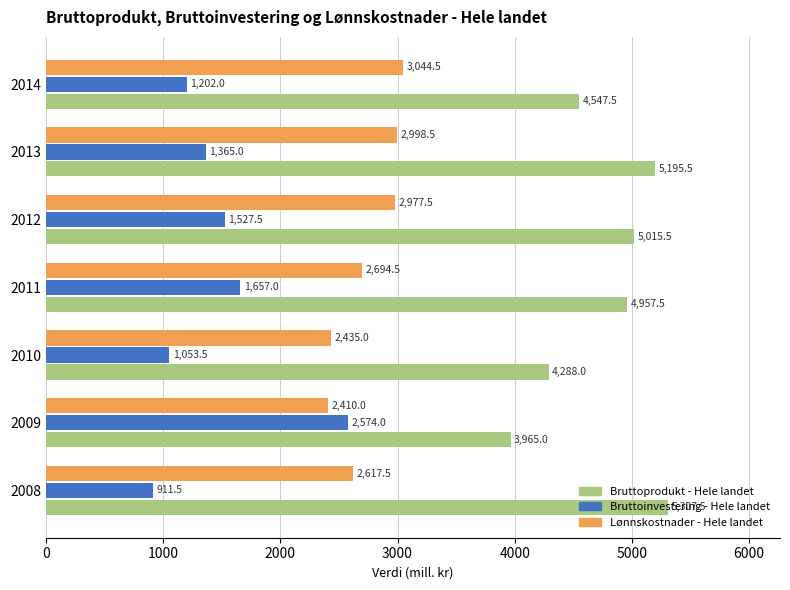

Is the value of Lønnskostnader - Hele landet at 2008 greater than the value of Bruttoinvestering - Hele landet at 2014?

Yes